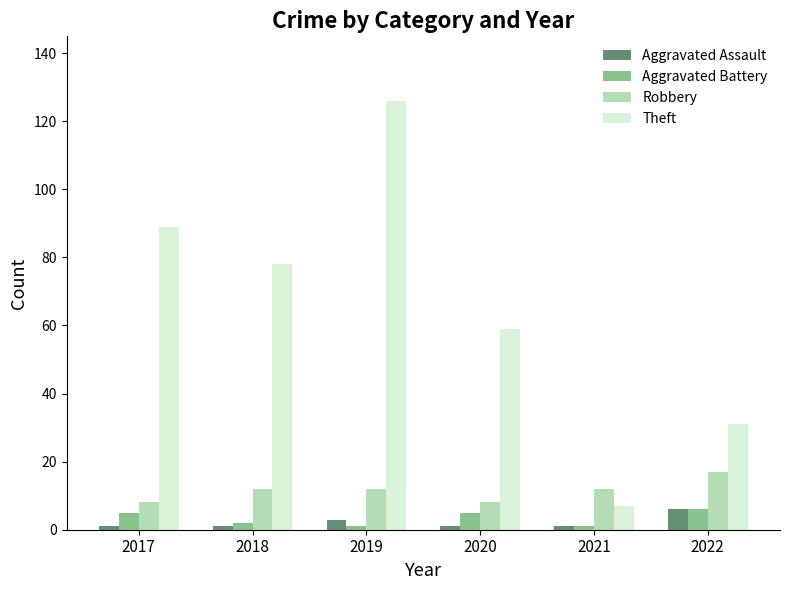

At which label is Theft closest to 66?

2020